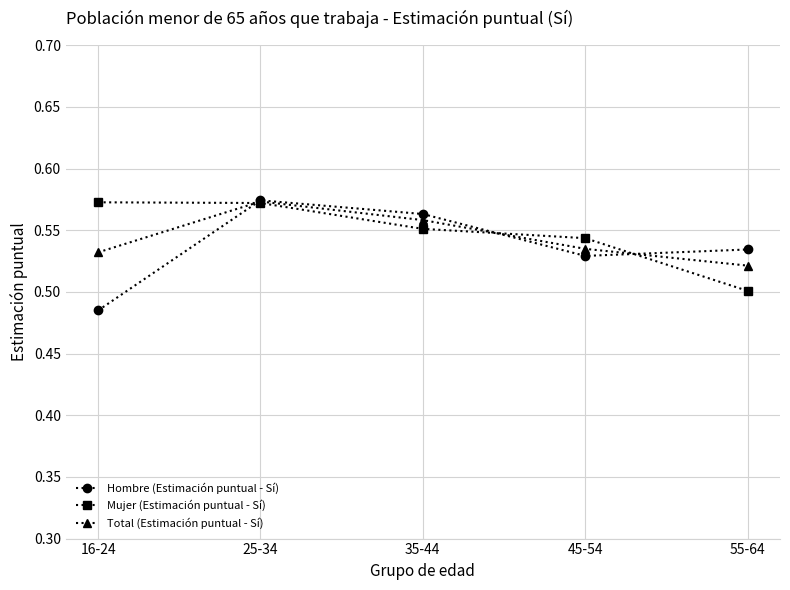

Does the chart display data point markers on the line(s)?

Yes